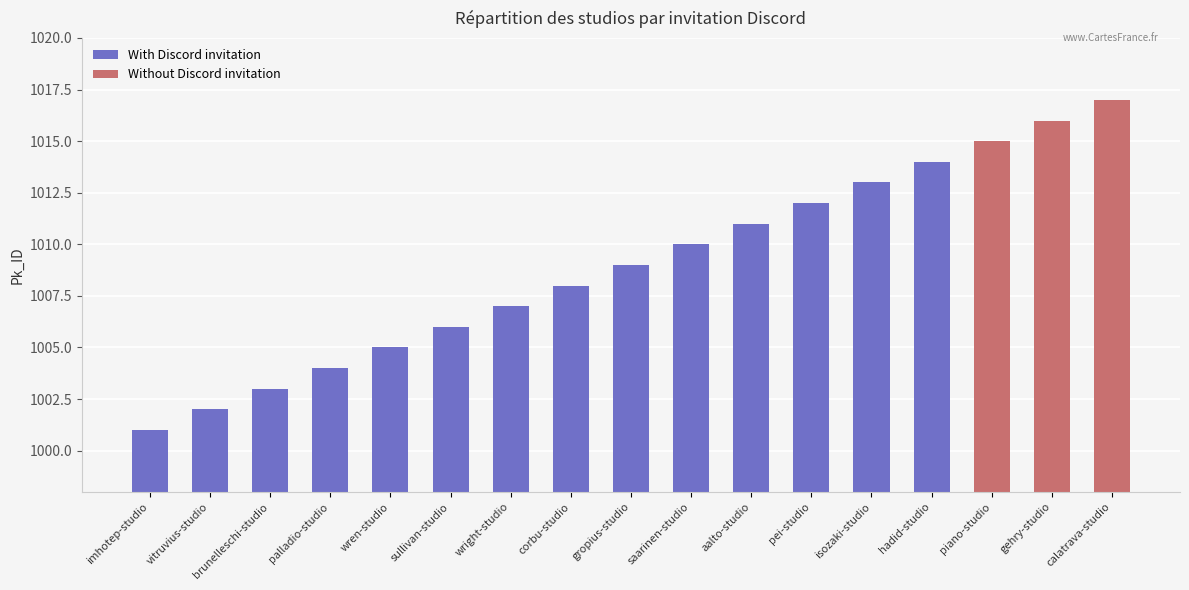

Rank the categories by value from highest to lowest.

calatrava-studio, gehry-studio, piano-studio, hadid-studio, isozaki-studio, pei-studio, aalto-studio, saarinen-studio, gropius-studio, corbu-studio, wright-studio, sullivan-studio, wren-studio, palladio-studio, brunelleschi-studio, vitruvius-studio, imhotep-studio